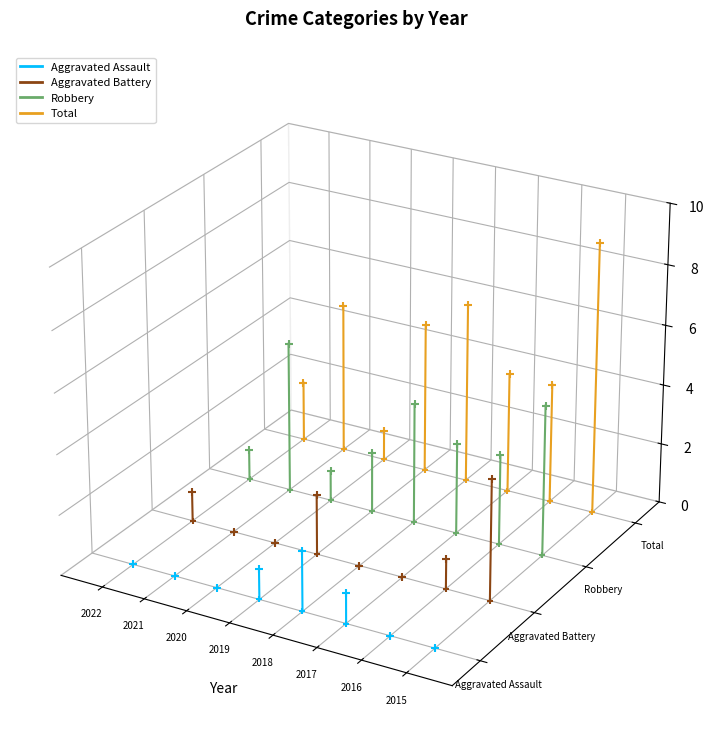

What are all the series names shown in the legend?

Aggravated Assault, Aggravated Battery, Robbery, Total